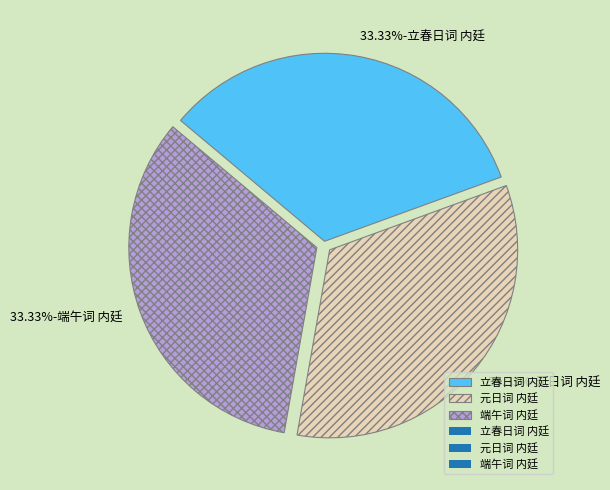

Is there a majority slice in this chart?

No